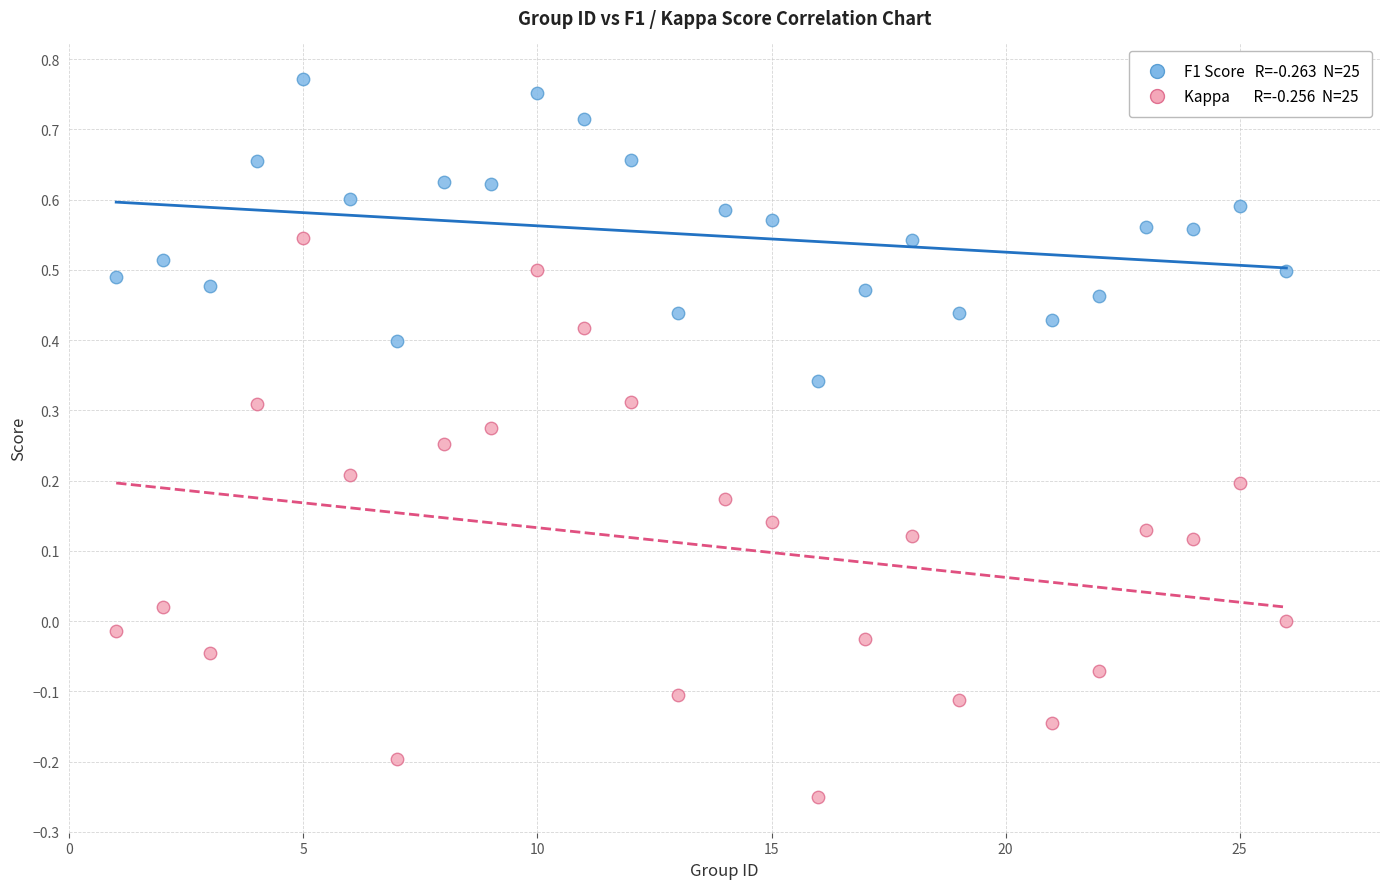

Across all data points, what is the range of Y values (max minus min)?

1.0